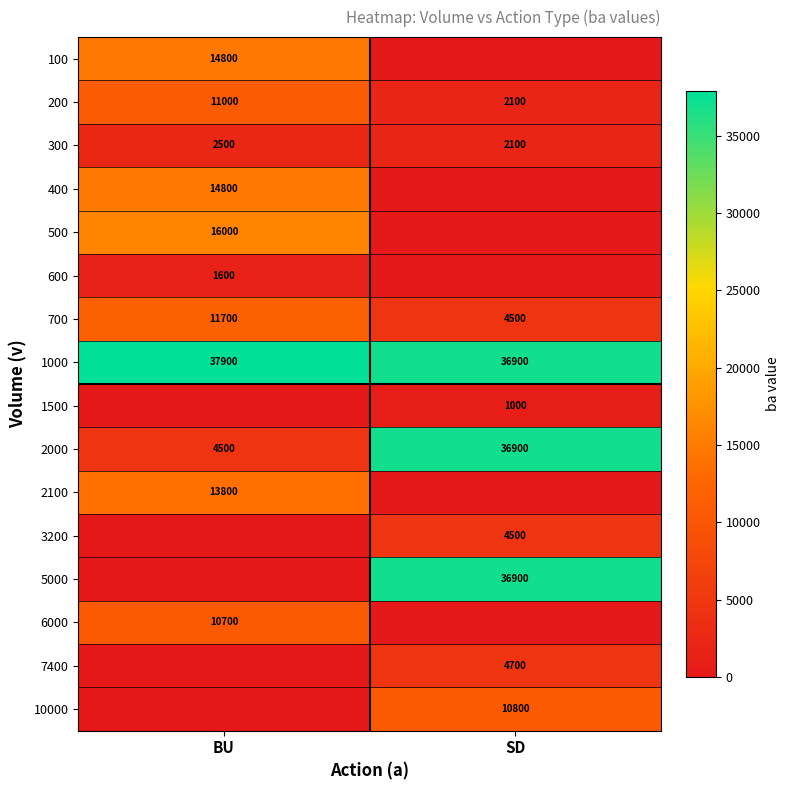

What is the sum of all 2000 values?

41400